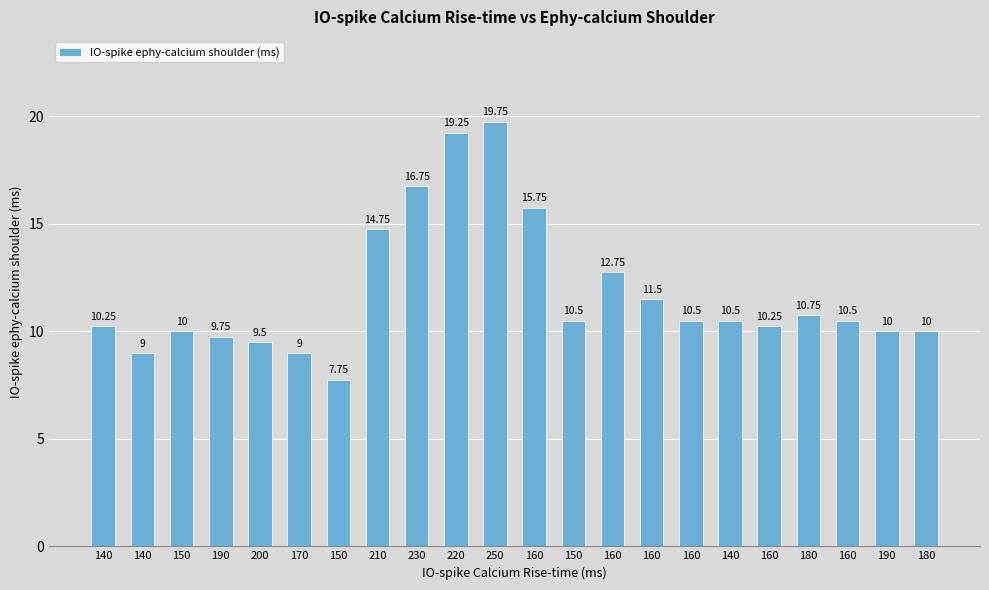

How many series are shown in this chart?

1